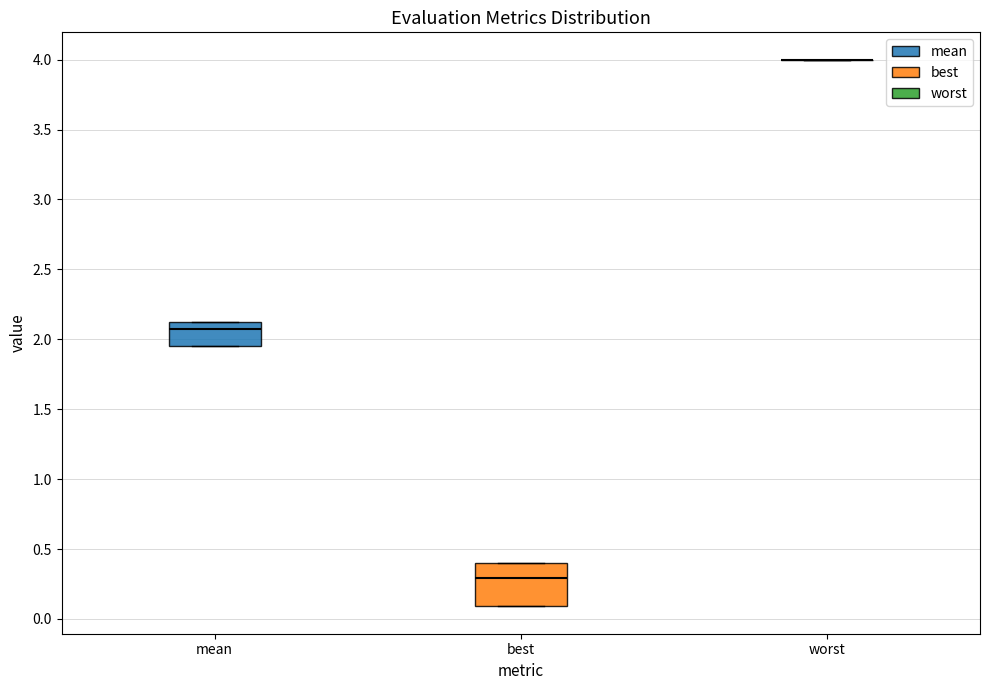

Reading left to right, read every box against the y-axis: the position of its median line, the range the box covers, and the ends of its whiskers. The values are not printed on the chart, so give them approximately, as read against the axis.

mean: median 2.05, box 1.95 to 2.10, whiskers 1.95 to 2.10
best: median 0.30, box 0.10 to 0.40, whiskers 0.10 to 0.40
worst: box collapsed to a line at 4.00, whiskers 4.00 to 4.00